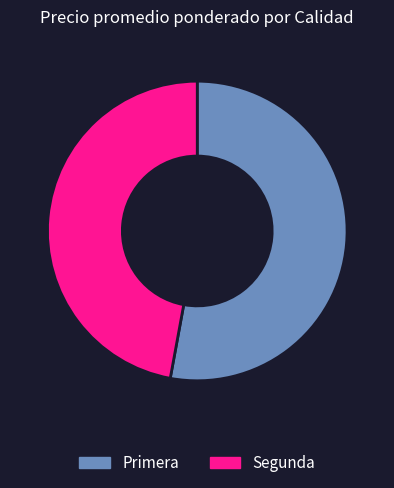

Which slice is the largest?

Primera